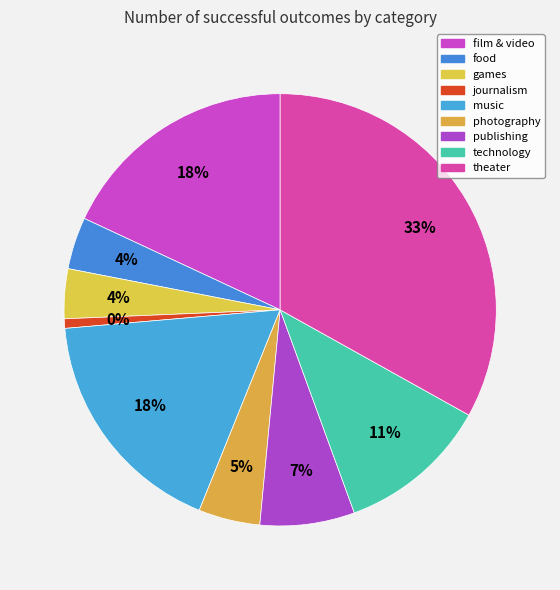

To the nearest percent, what is the combined percentage of games and technology?

15%